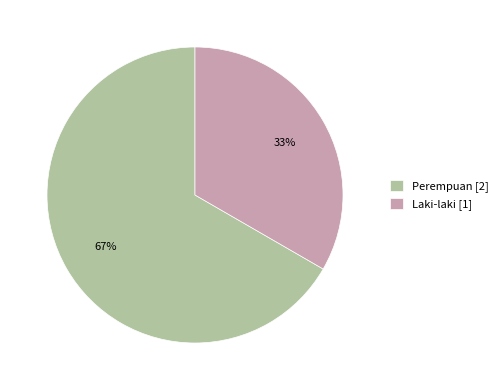

Rank the categories by value from highest to lowest.

Perempuan, Laki-laki